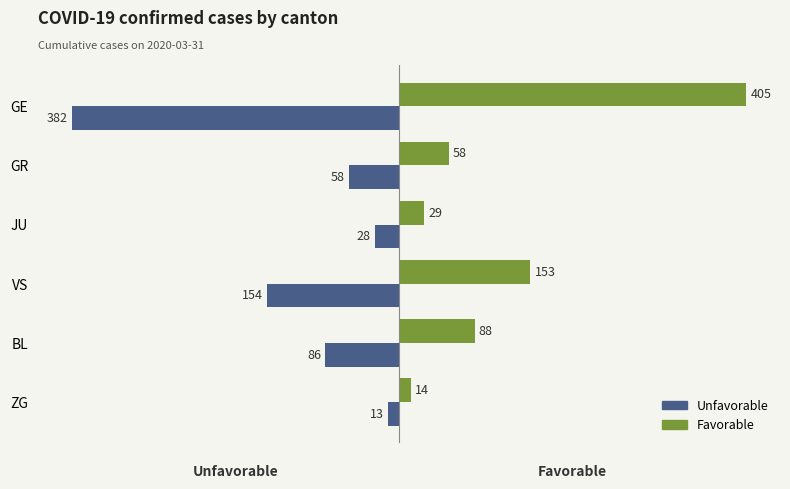

At how many categories does at least one series exceed 378?

1